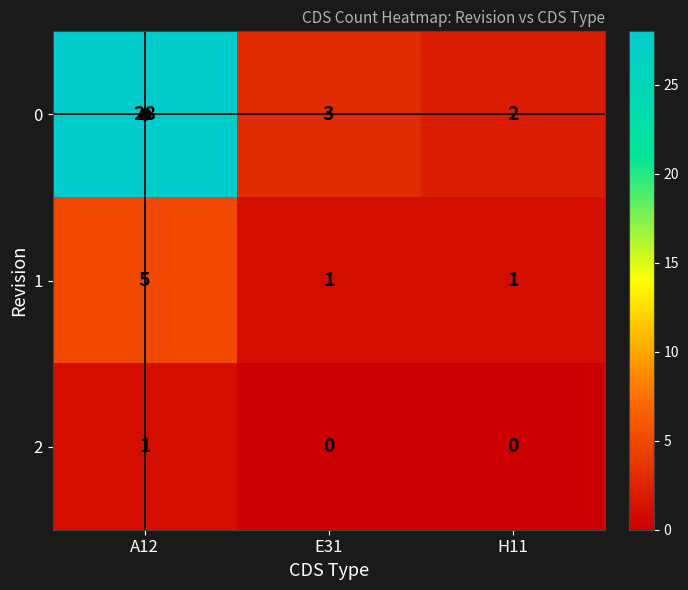

What is the total value across all series at A12?

34